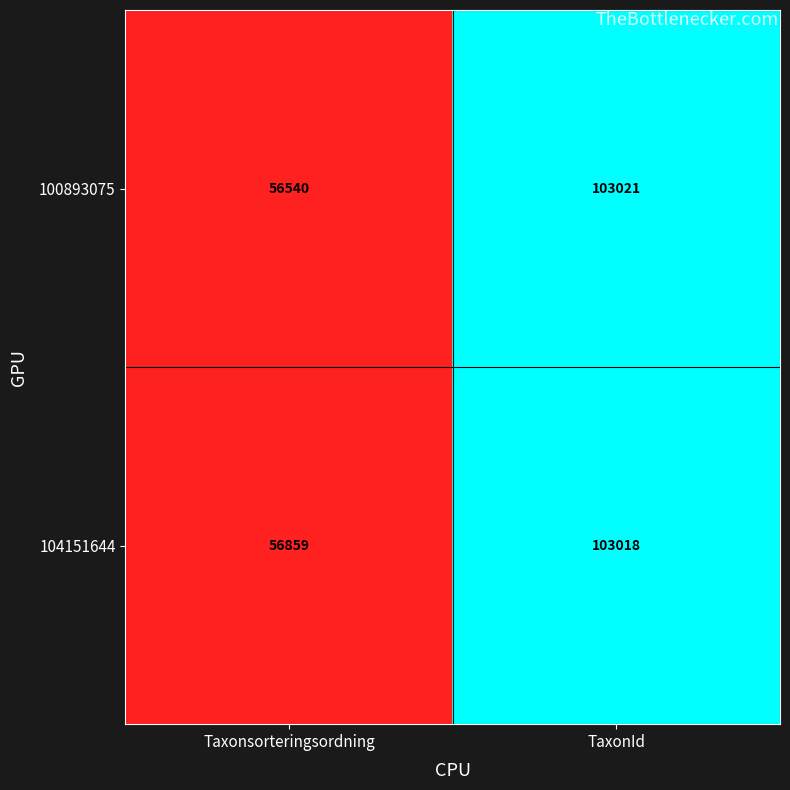

List the series in order of their peak value, highest first.

100893075, 104151644